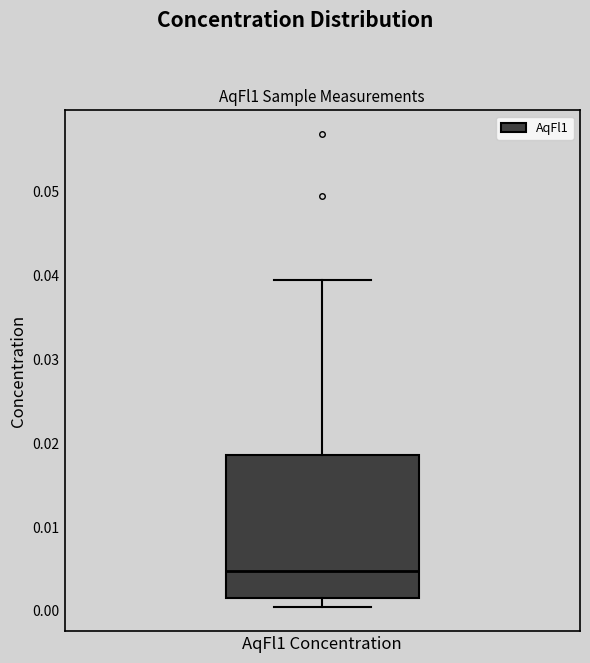

Read this box plot against the y-axis: the position of the median line, the range covered by the box, and the ends of both whiskers. The values are not printed on the chart, so give them approximately, as read against the axis.

median 0.005, box 0.002 to 0.019, whiskers 0.000 to 0.039